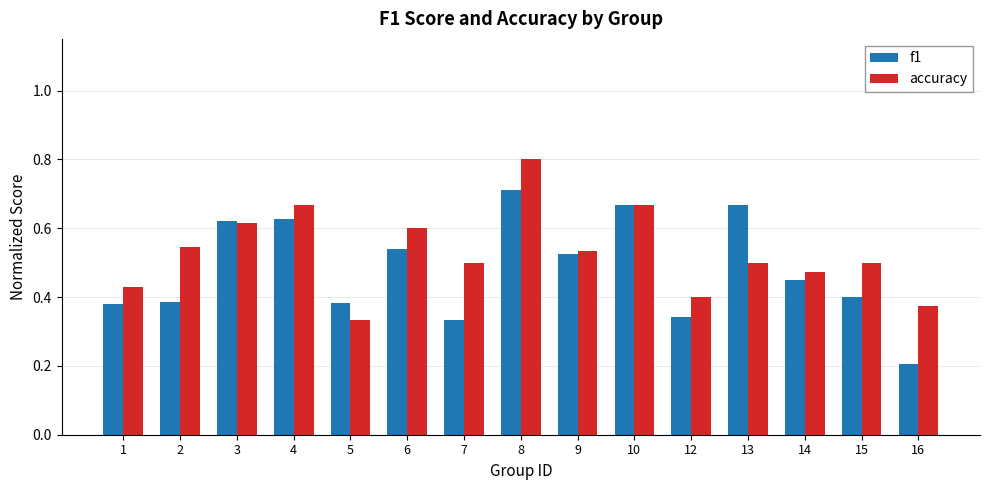

List the series in order of their peak value, highest first.

accuracy, f1